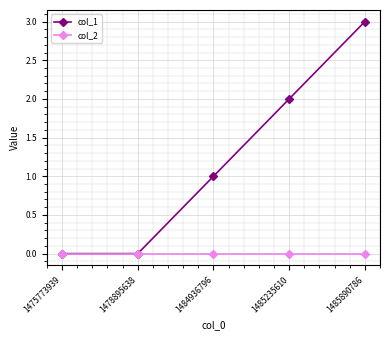

Rank the series by their average value, from highest to lowest.

col_1, col_2